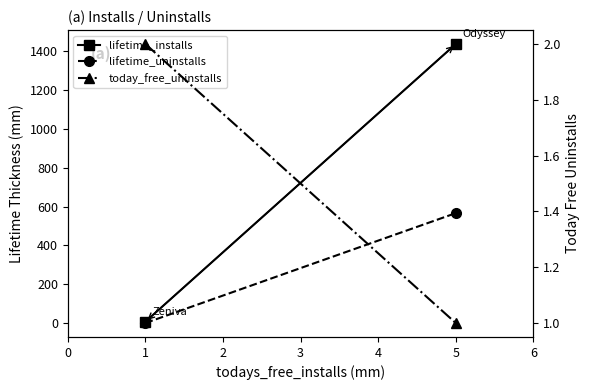

Reading left to right, list all the values displayed in this chart.

lifetime_installs: 0=7	1=1437
lifetime_uninstalls: 0=0	1=566
today_free_uninstalls: 0=2	1=1